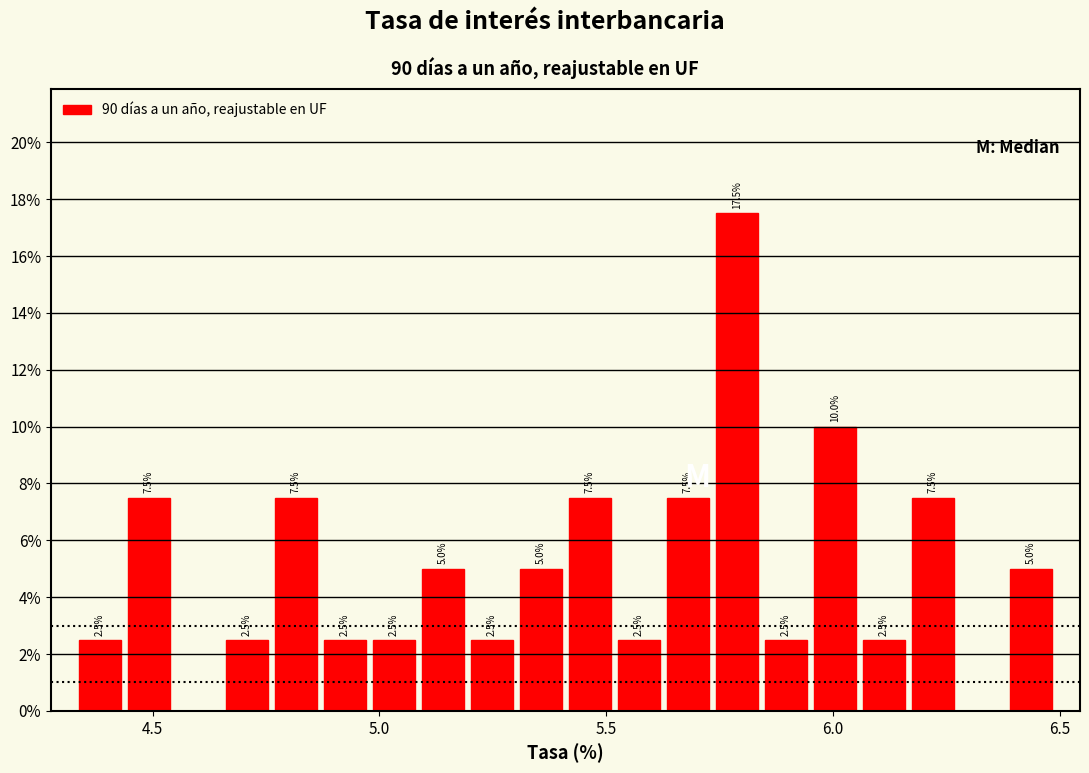

Around what value on the x-axis is the tallest bar? Give the approximate position of its centre, as read against the axis.

5.80